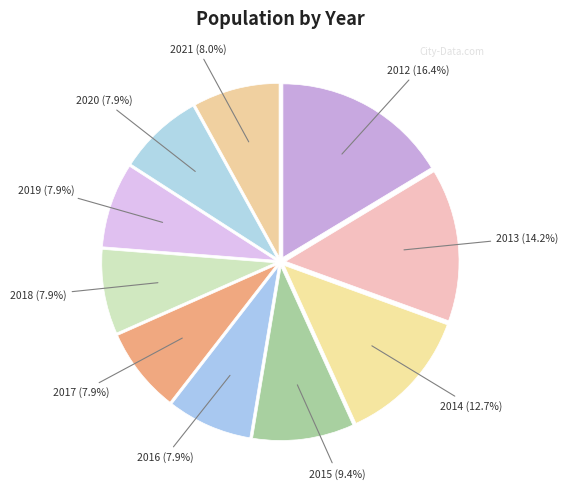

Approximately how many times larger is the value at 2016 compared to 2017?

1.0